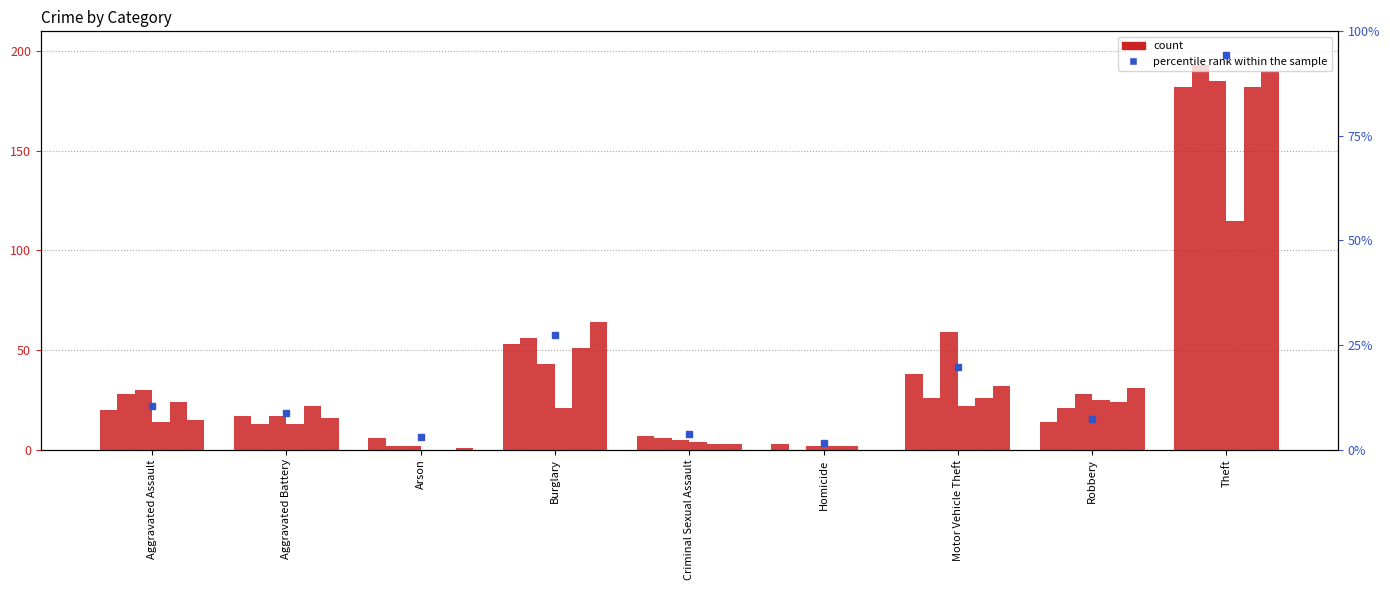

What is the greatest value displayed?

94.3